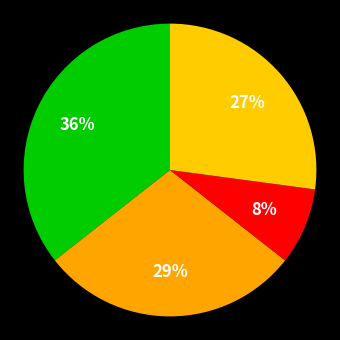

Rank the categories by value from highest to lowest.

Aggravated Assault, Aggravated Battery, Robbery, Criminal Sexual Assault